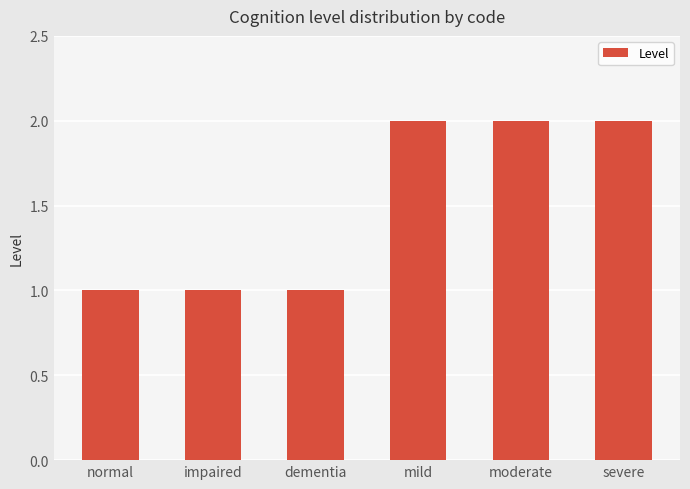

Are the bars horizontal?

No